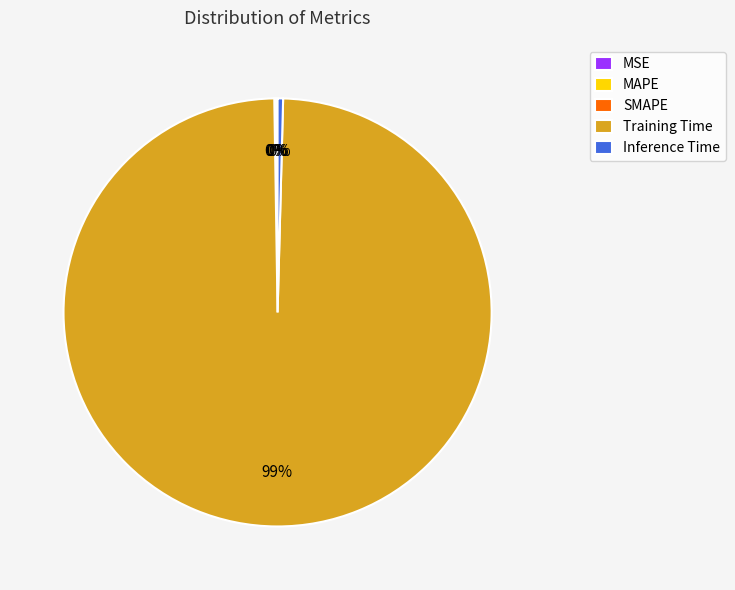

What is the largest slice in the pie chart?

Training Time